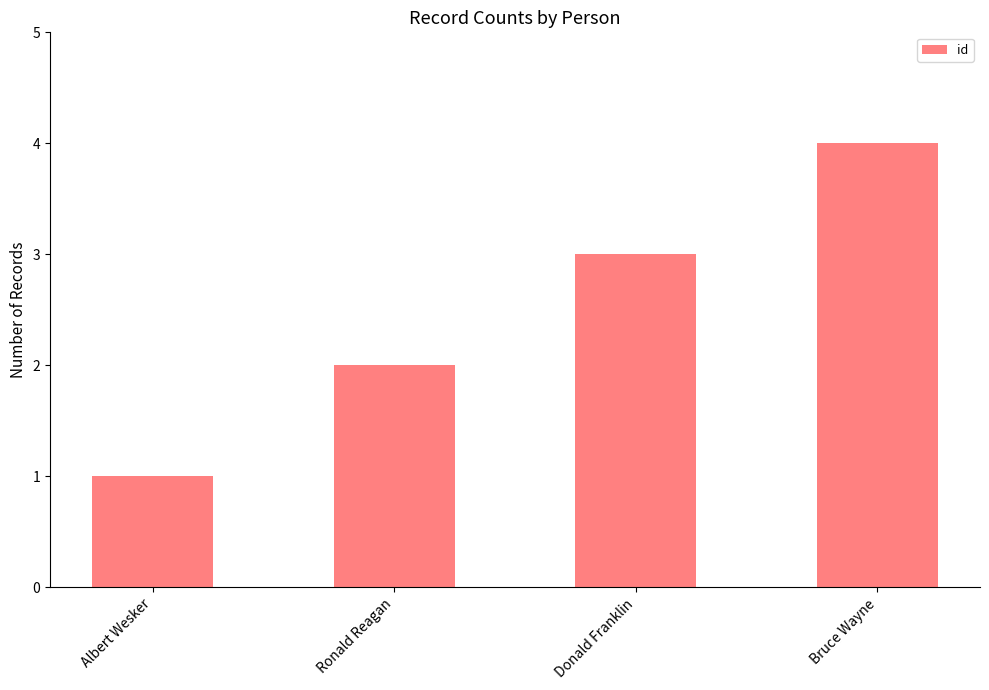

Where is the data nearest to the value 2?

Ronald Reagan